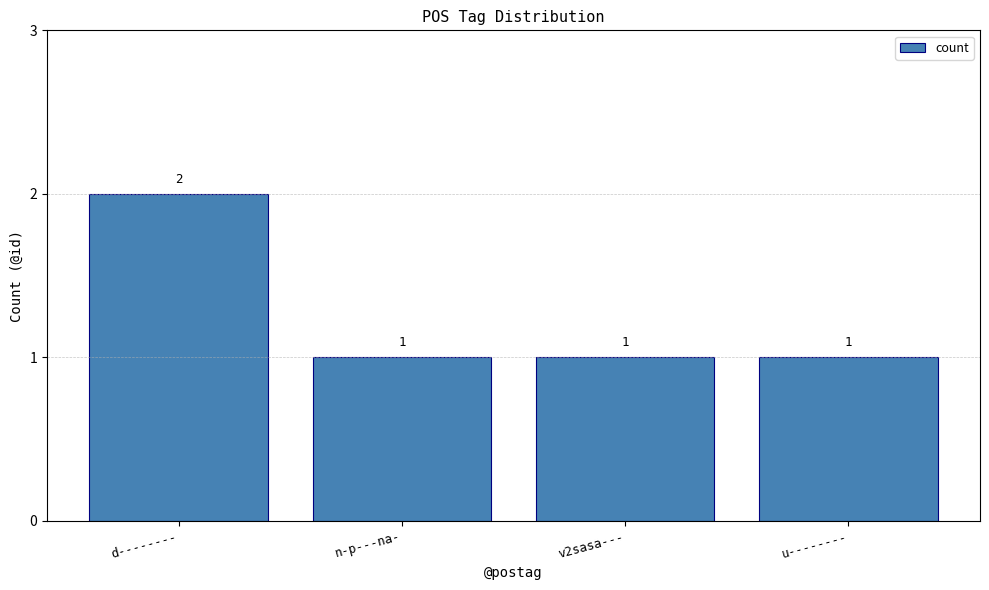

What is the label of the 3rd bar from the right?

n-p---na-